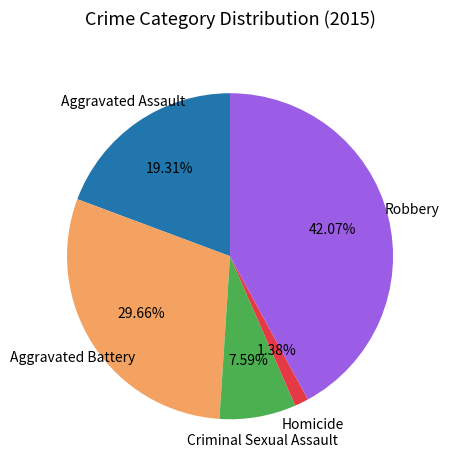

Is there a majority slice in this chart?

No